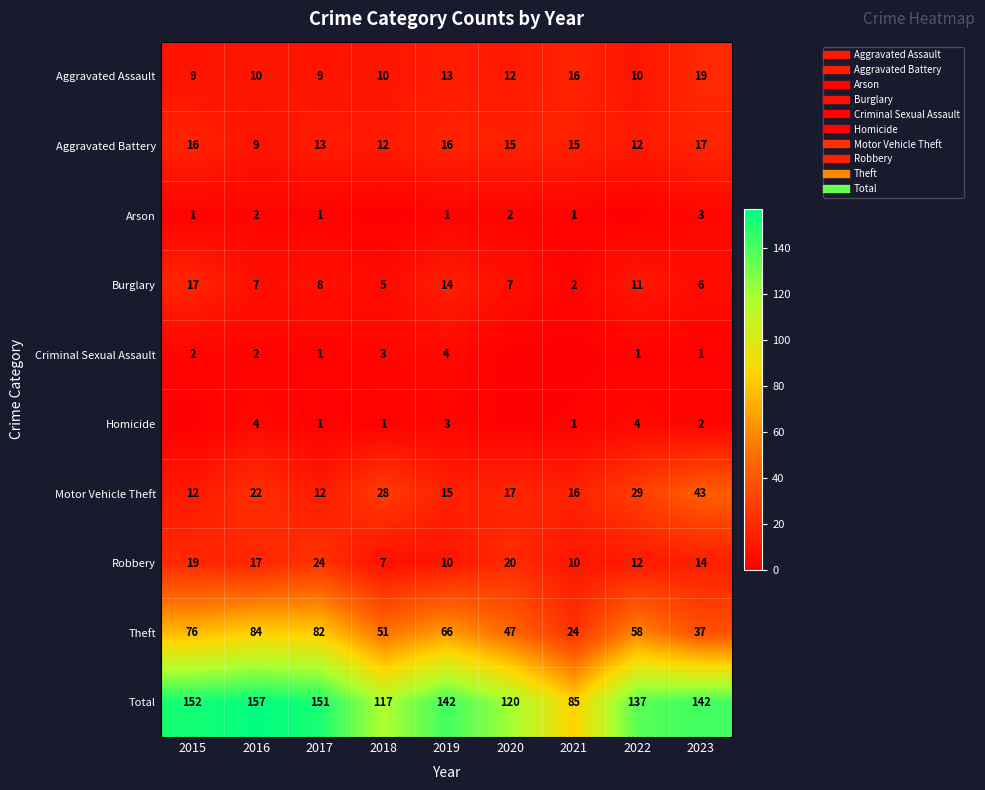

True or false: Arson has a value of 1 at 2015.

True